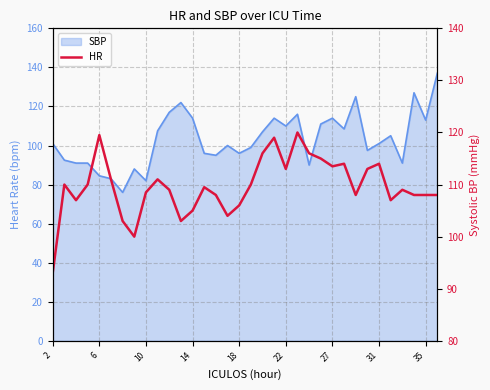

How many lines are shown in the chart?

1